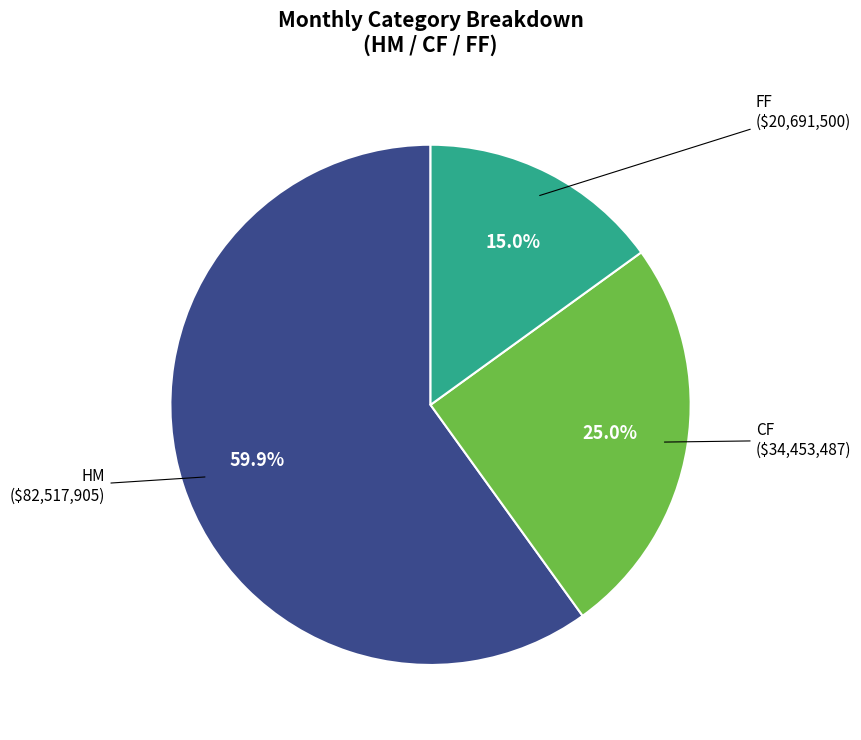

Does any single category account for the majority?

Yes